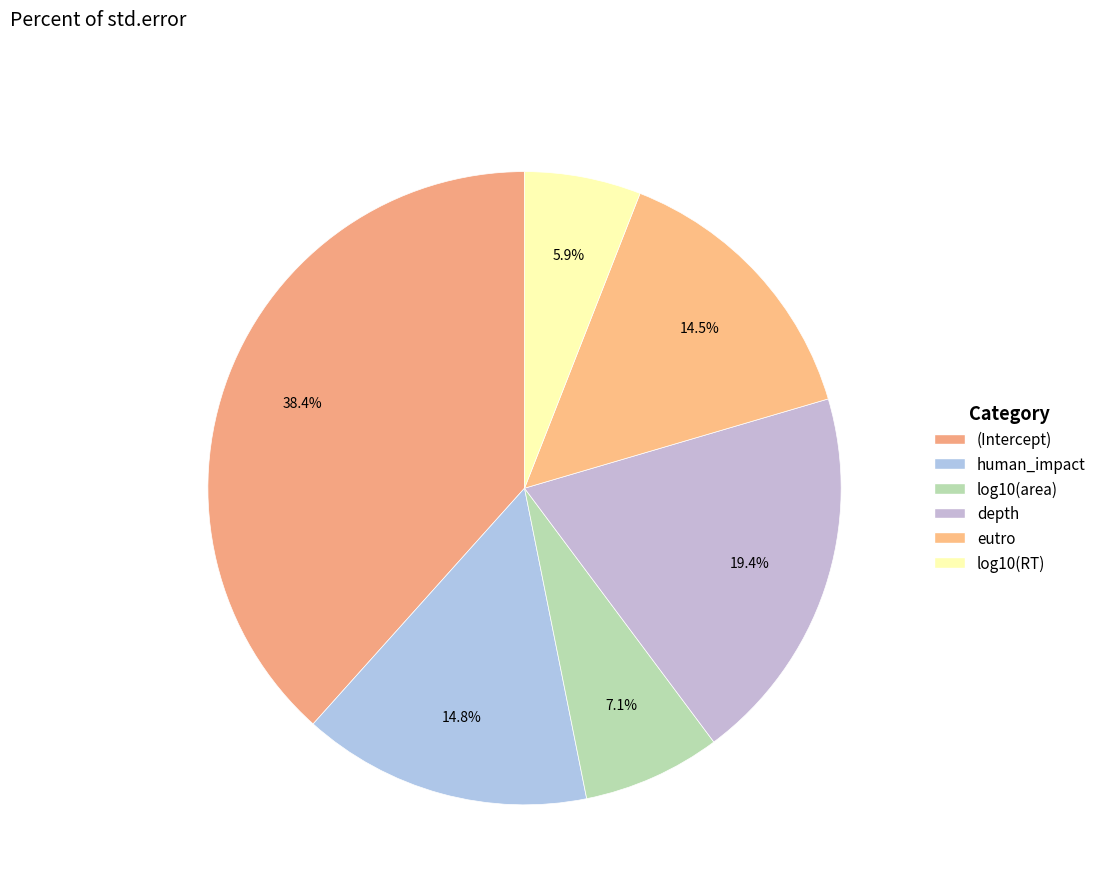

Combined, what portion of the pie is log10(area) and log10(RT)?

13.0%